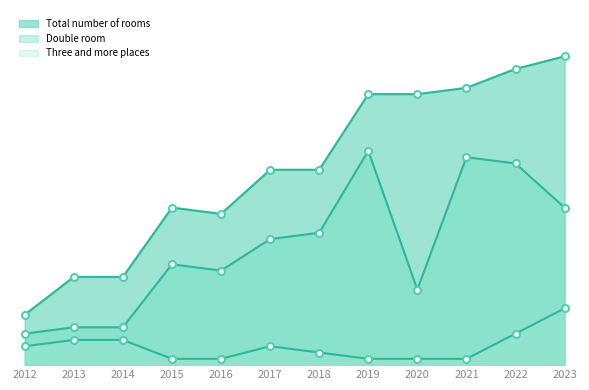

True or false: Three and more places and Double room cross at least once.

False